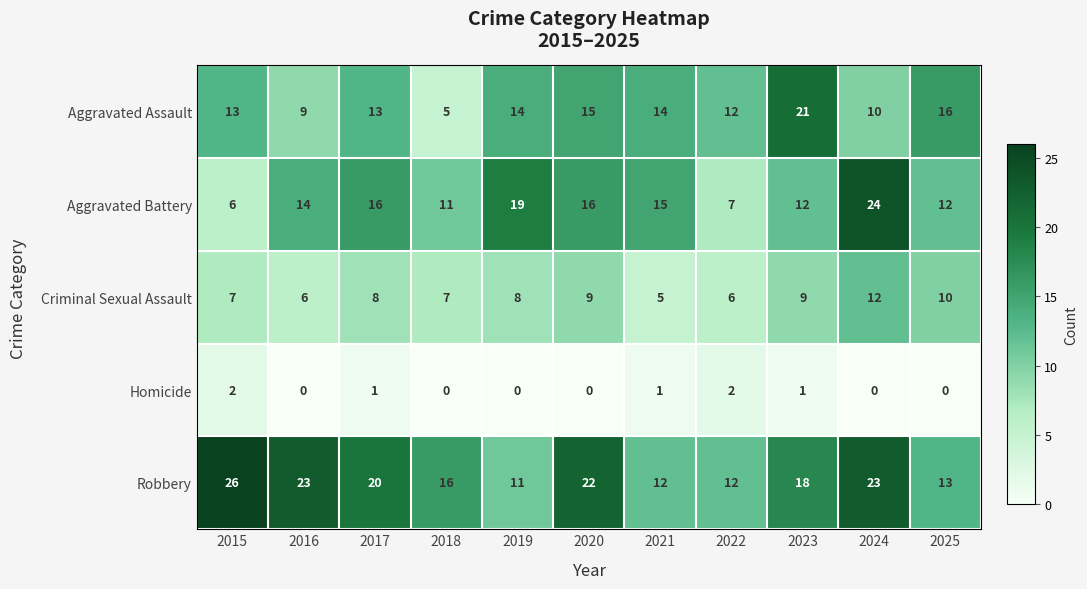

At which label does Robbery reach its minimum?

2019